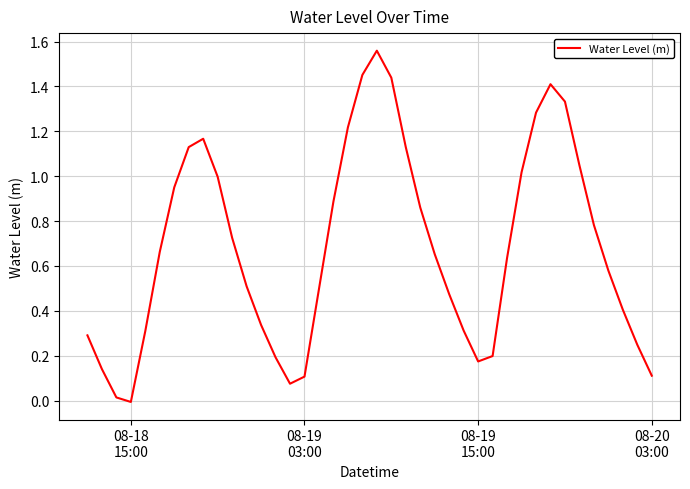

What is the maximum value shown in the chart?

1.6